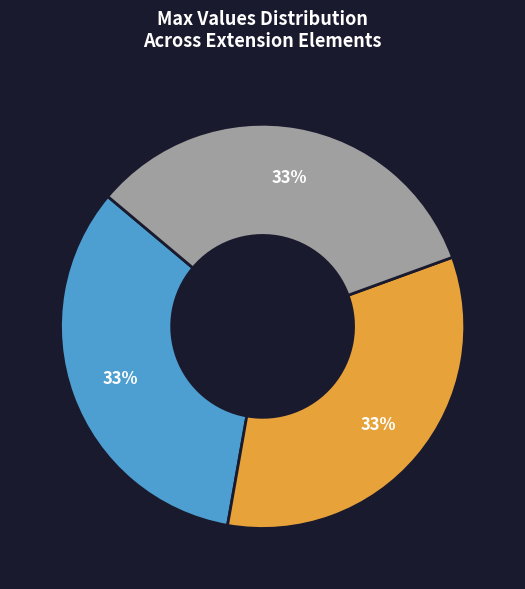

Is there a majority slice in this chart?

No